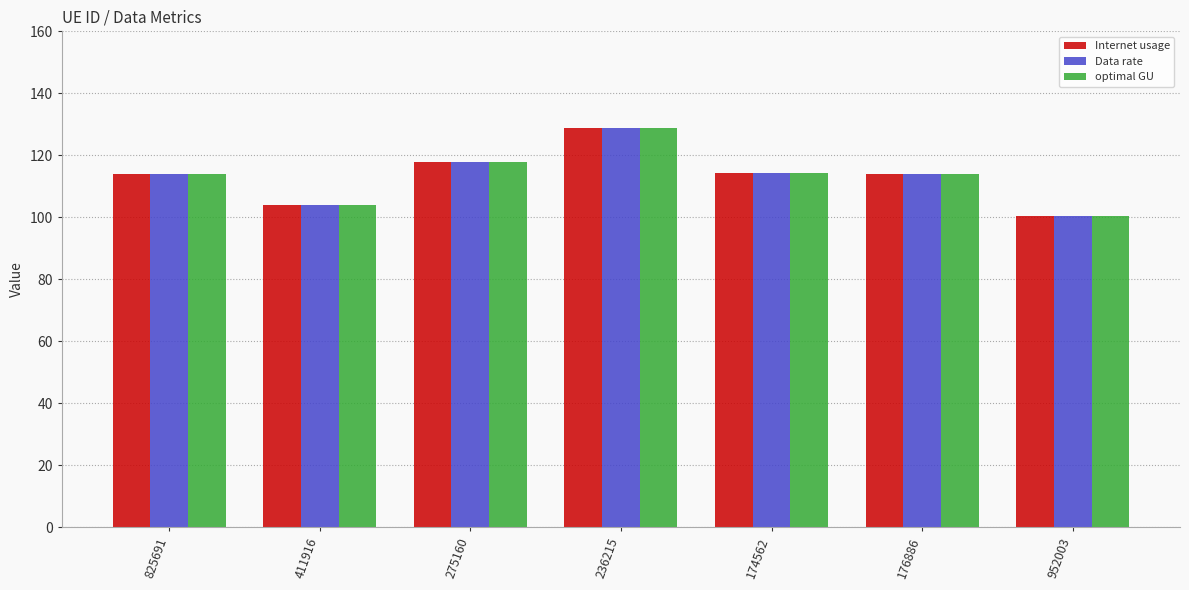

What is the lowest value of the Internet usage series?

100.5